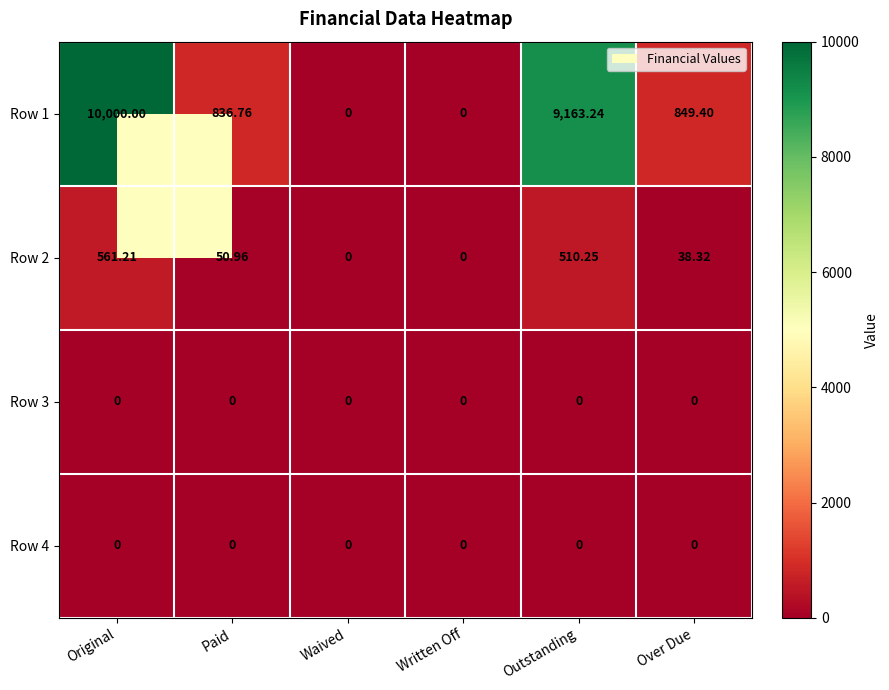

At which label is Row 1 closest to 5000?

Over Due